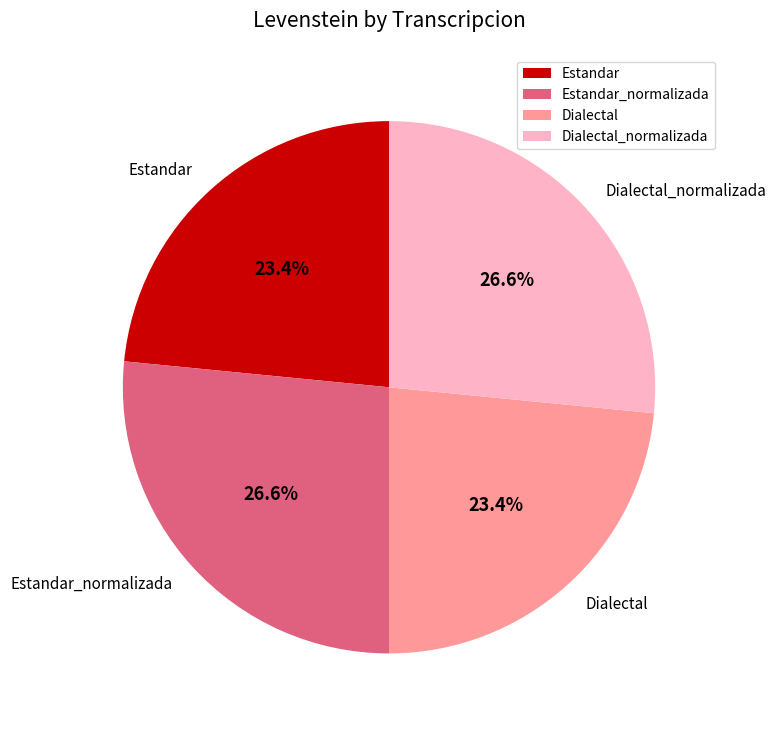

What percentage is the Dialectal slice, to the nearest percent?

23%